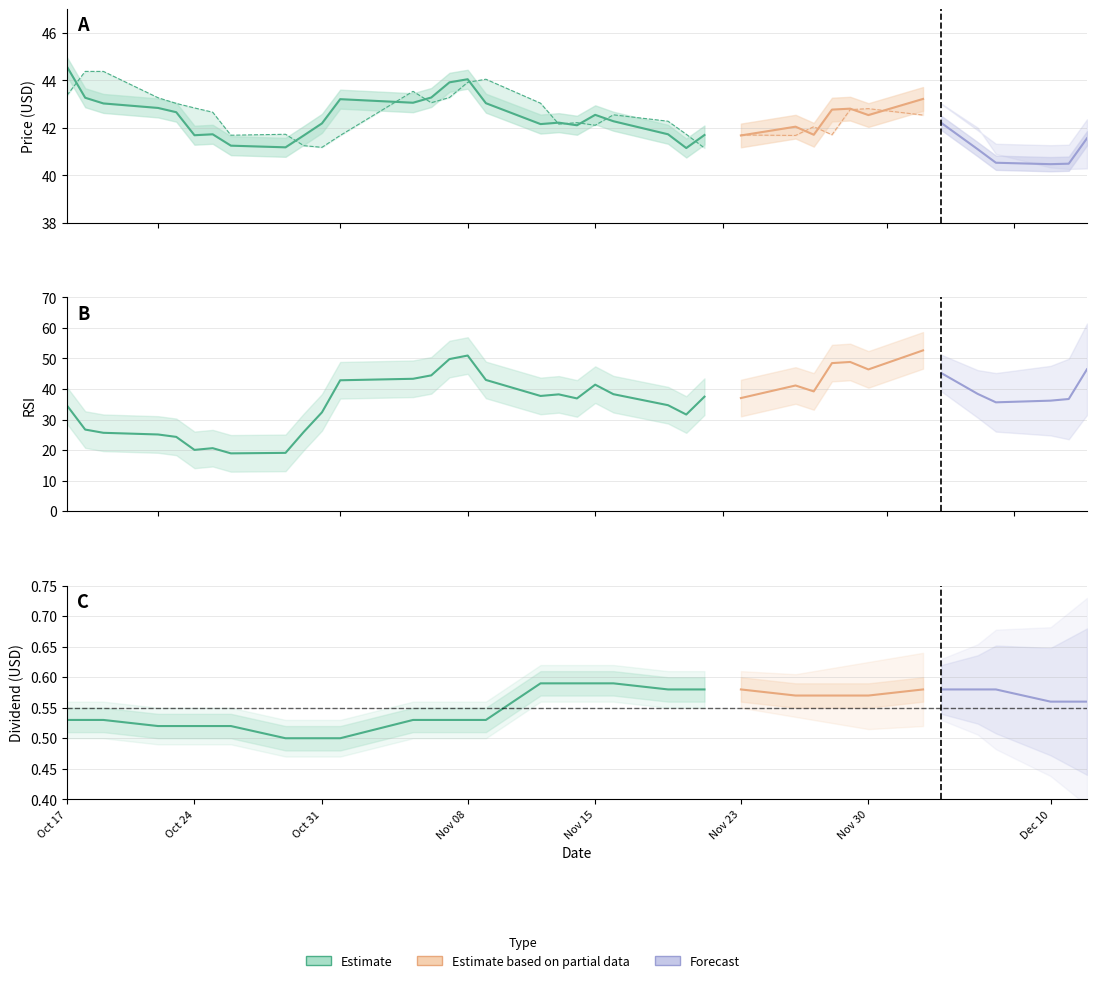

Reading left to right, extract all data points from this chart.

price: price=44.6	prev_close=43.3	rsi=43.0	dividend=42.8	4=42.7	5=41.7	6=41.7	7=41.2	8=41.2	9=41.7	10=42.2	11=43.2	12=43.1	13=43.3	14=43.9	15=44.0	16=43.0	17=42.2	18=42.2	19=42.1	20=42.5	21=42.3	22=41.7	23=41.1	24=41.7	25=41.7	26=42.0	27=41.7	28=42.8	29=42.8	30=42.5	31=43.2	32=42.2	33=41.1	34=40.5	35=40.5	36=40.5	37=41.6
prev_close: price=43.4	prev_close=44.4	rsi=44.4	dividend=43.3	4=43.0	5=42.8	6=42.7	7=41.7	8=41.7	9=41.2	10=41.2	11=41.7	12=43.5	13=43.1	14=43.3	15=43.9	16=44.0	17=43.0	18=42.2	19=42.2	20=42.1	21=42.5	22=42.3	23=41.7	24=41.1	25=41.7	26=41.7	27=42.0	28=41.7	29=42.8	30=42.8	31=42.5	32=43.2	33=42.2	34=41.1	35=40.5	36=40.5	37=40.5
rsi: price=34.6	prev_close=26.7	rsi=25.6	dividend=25.1	4=24.3	5=20.0	6=20.6	7=18.9	8=19.1	9=25.9	10=32.4	11=42.9	12=43.4	13=44.5	14=49.8	15=51.0	16=43.0	17=37.7	18=38.2	19=36.9	20=41.4	21=38.3	22=34.7	23=31.6	24=37.5	25=37.0	26=41.1	27=39.2	28=48.5	29=48.9	30=46.4	31=52.7	32=45.2	33=38.4	34=35.6	35=36.2	36=36.7	37=46.5
dividend: price=0.5	prev_close=0.5	rsi=0.5	dividend=0.5	4=0.5	5=0.5	6=0.5	7=0.5	8=0.5	9=0.5	10=0.5	11=0.5	12=0.5	13=0.5	14=0.5	15=0.5	16=0.5	17=0.6	18=0.6	19=0.6	20=0.6	21=0.6	22=0.6	23=0.6	24=0.6	25=0.6	26=0.6	27=0.6	28=0.6	29=0.6	30=0.6	31=0.6	32=0.6	33=0.6	34=0.6	35=0.6	36=0.6	37=0.6